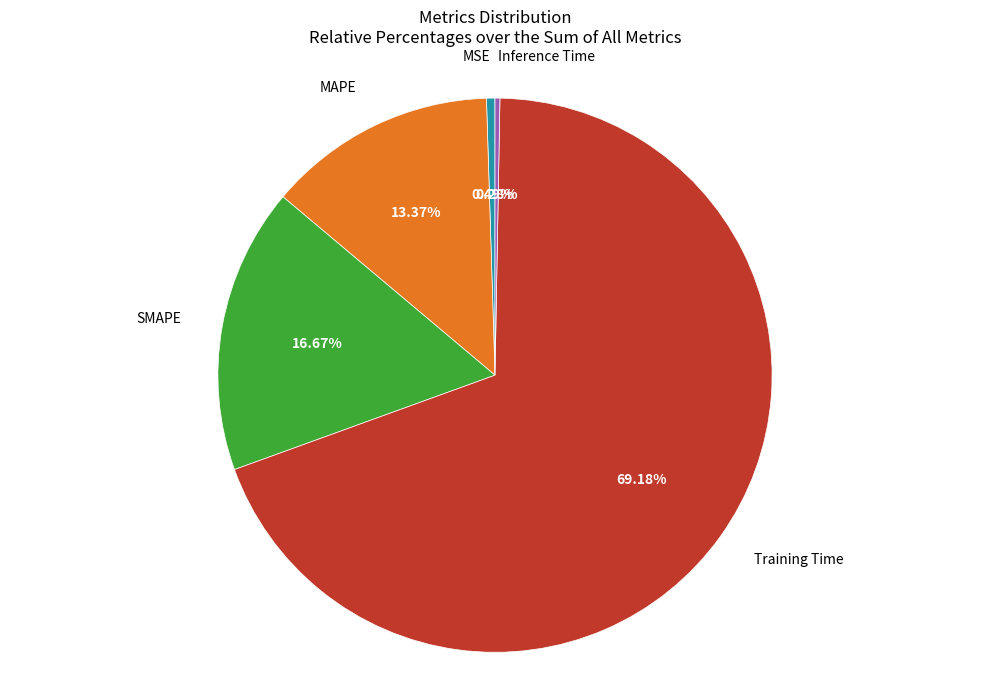

Which category accounts for the majority?

Training Time